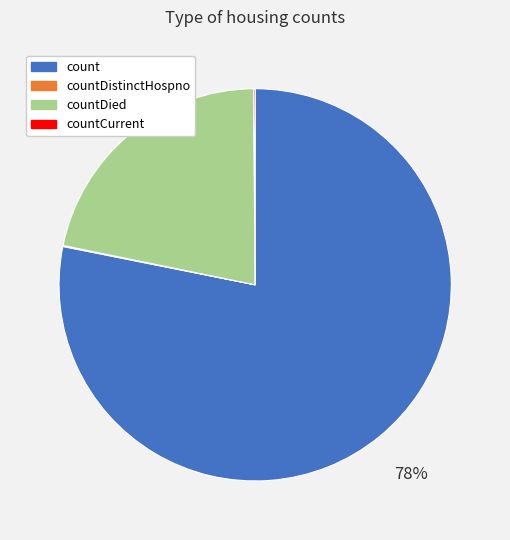

To the nearest percent, what is the combined percentage of count and countDied?

100%